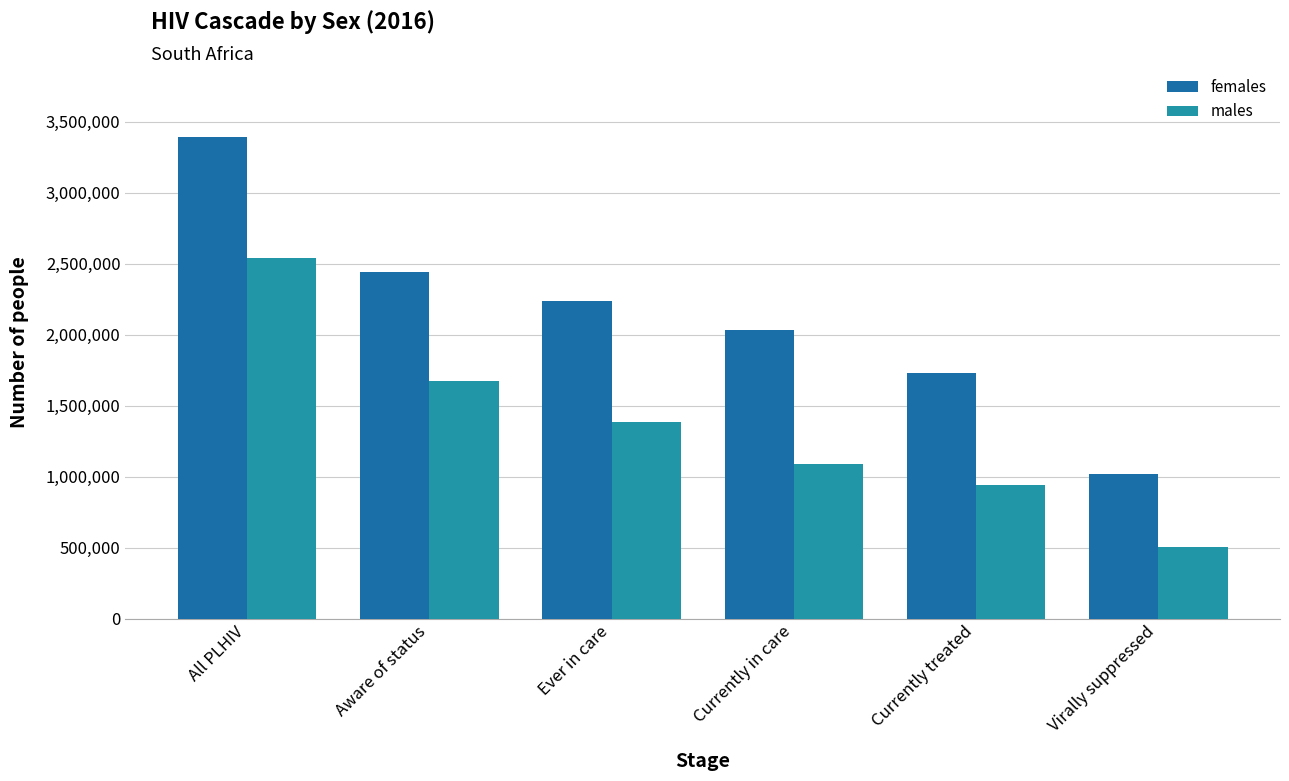

Reading left to right, list all the values displayed in this chart.

females: 3390000	2440800	2237400	2034000	1728900	1017000
males: 2540000	1676400	1384300	1092200	939800	508000